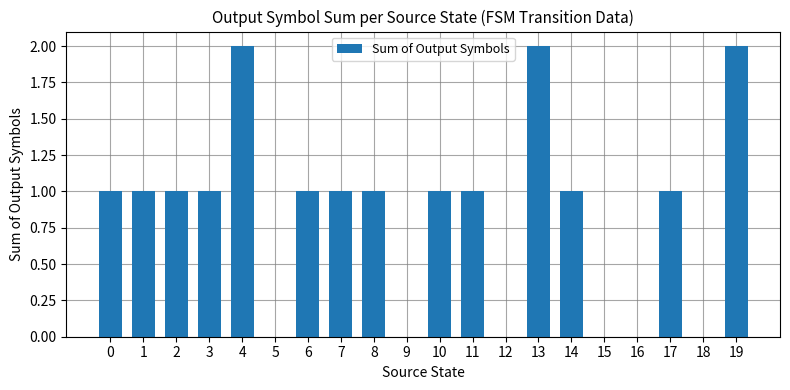

Are the bars horizontal?

No